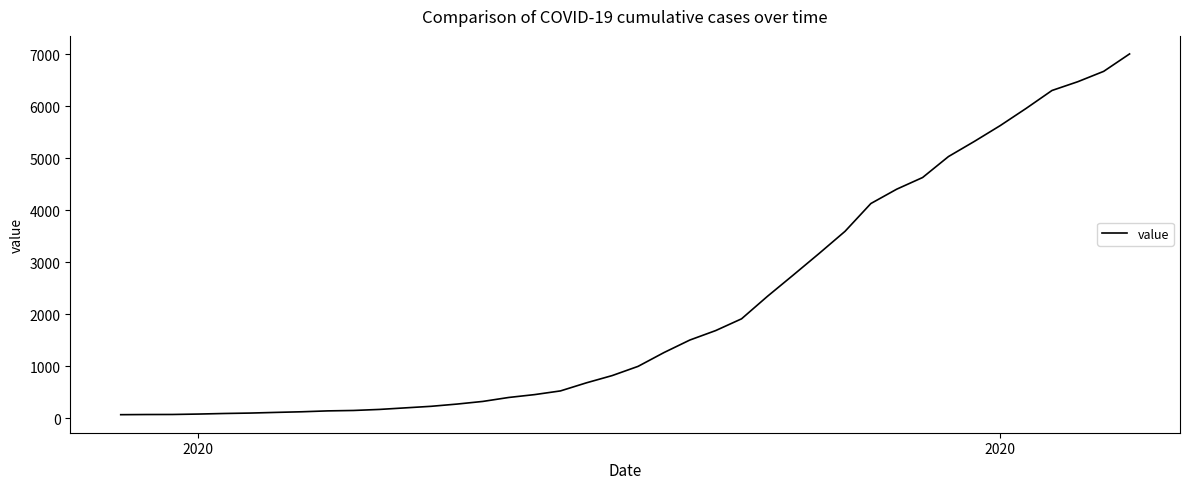

What is the maximum value shown in the chart?

7003